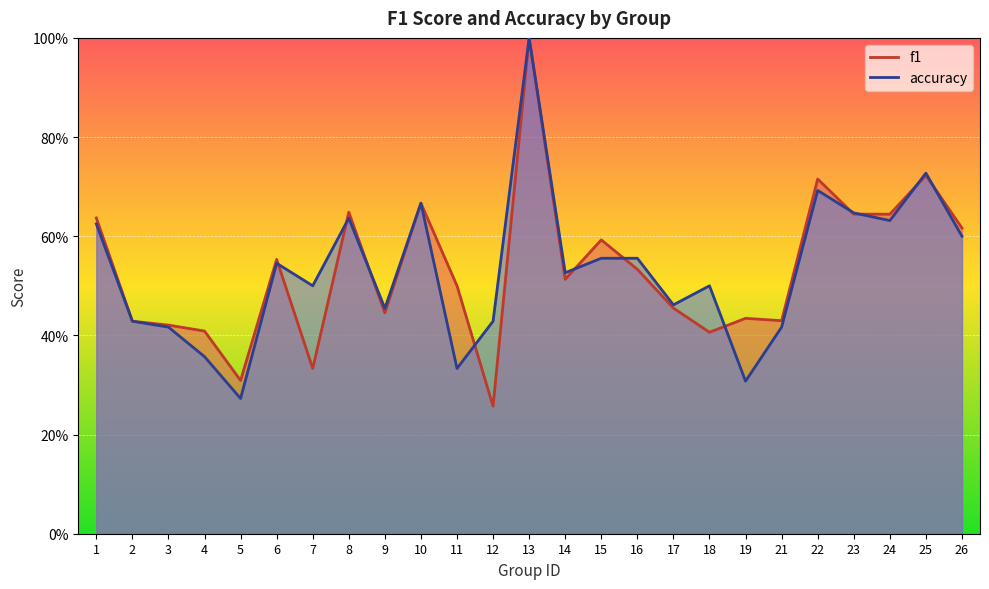

True or false: f1 has more than 1 interior local peaks.

True